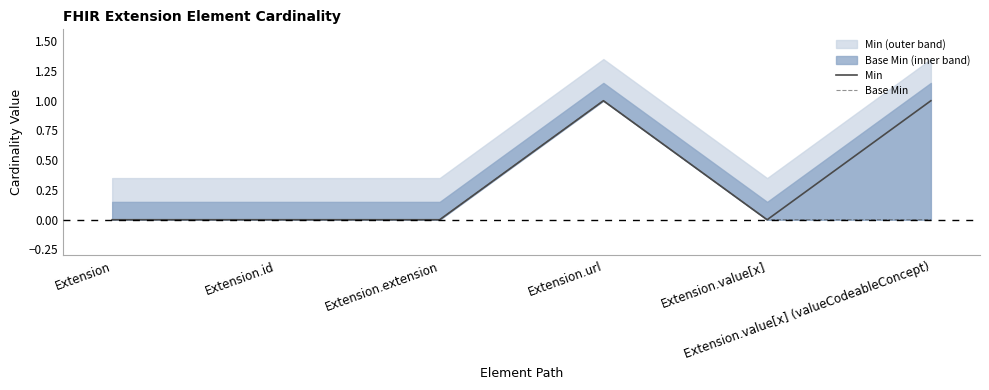

True or false: Base Min and Min intersect in this chart.

False